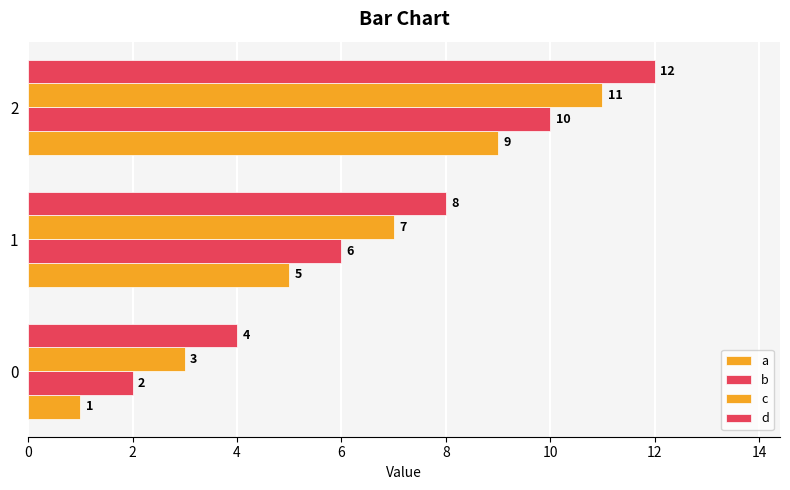

Count the number of data series in this chart.

4